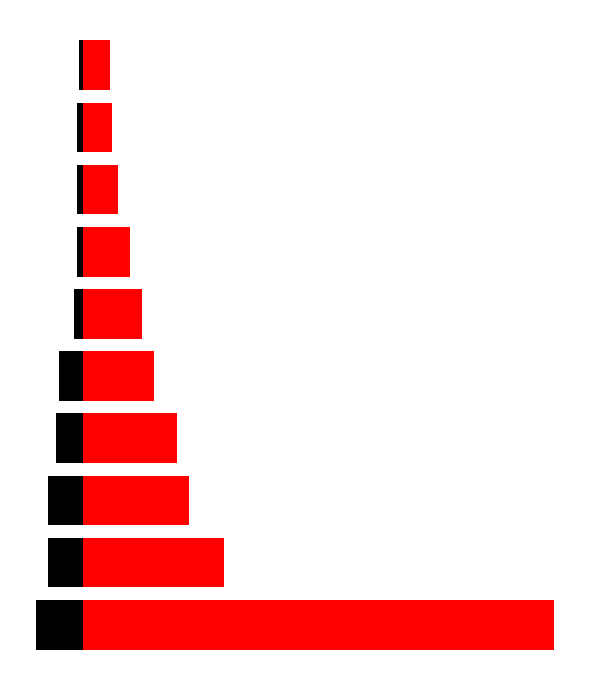

What is the difference between the second highest and second lowest values in the in series?

8.6